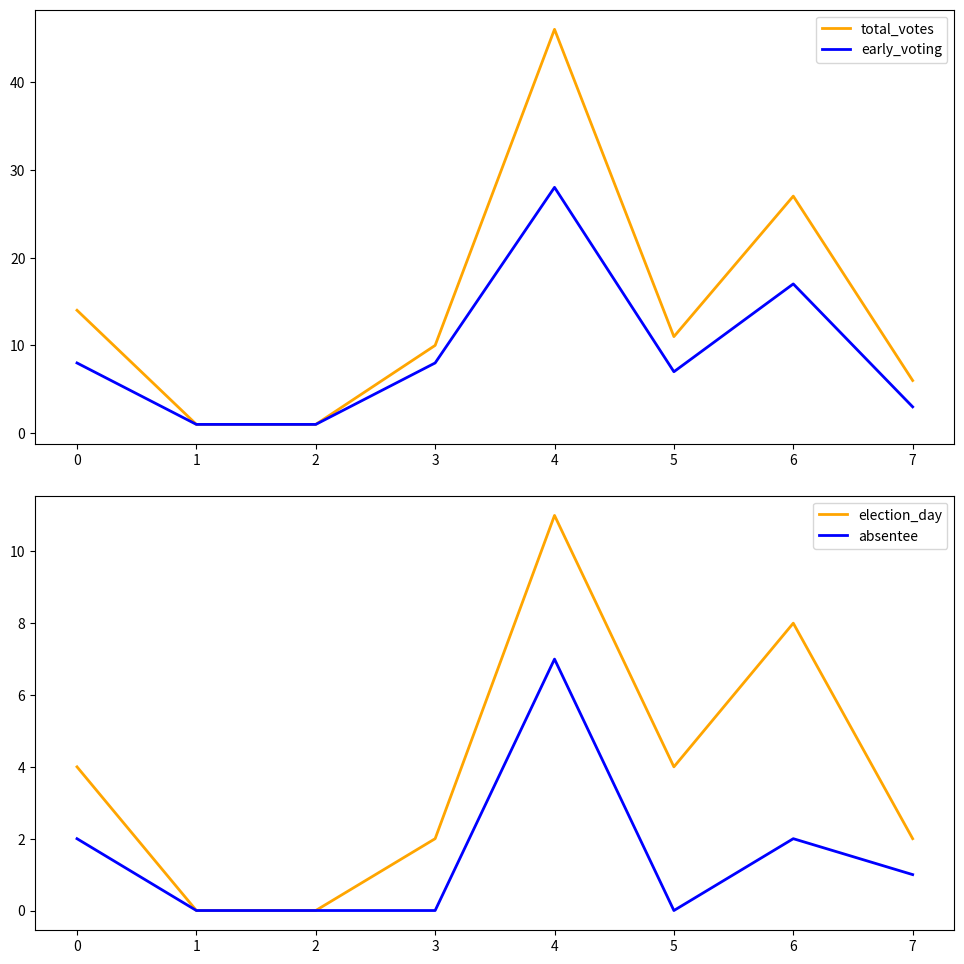

At which label is total_votes closest to 23?

6